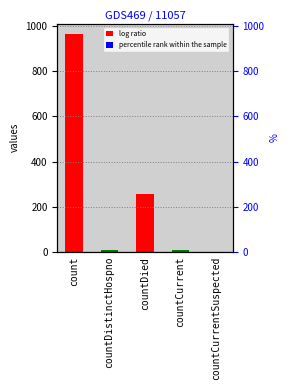

What is the sum of all values?

1232